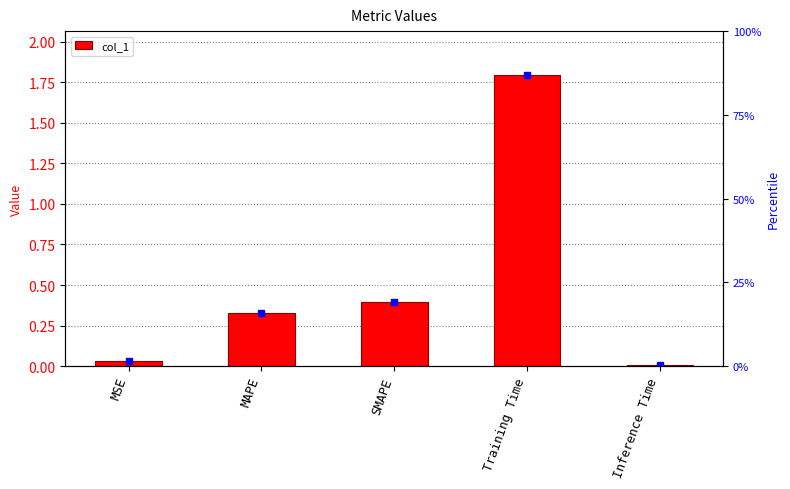

Rank the categories by value from lowest to highest.

Inference Time, MSE, MAPE, SMAPE, Training Time